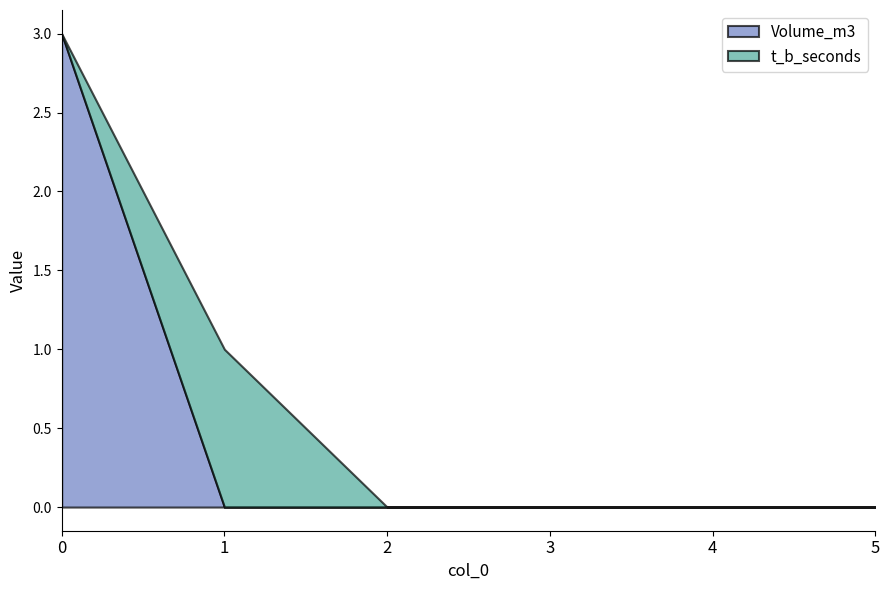

How many values in Volume_m3 are above zero?

1